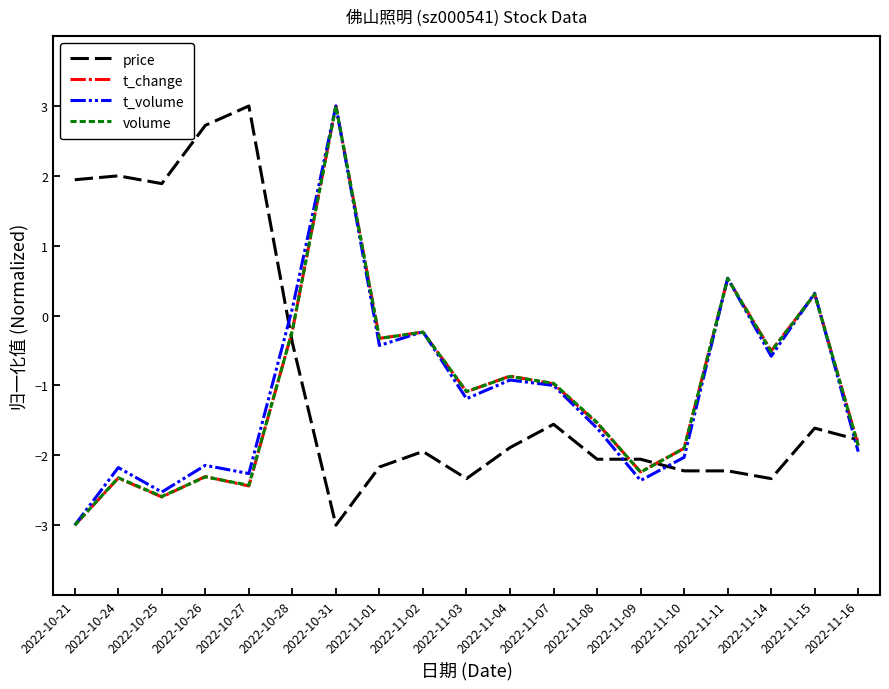

At which label does price reach its peak?

2022-10-27